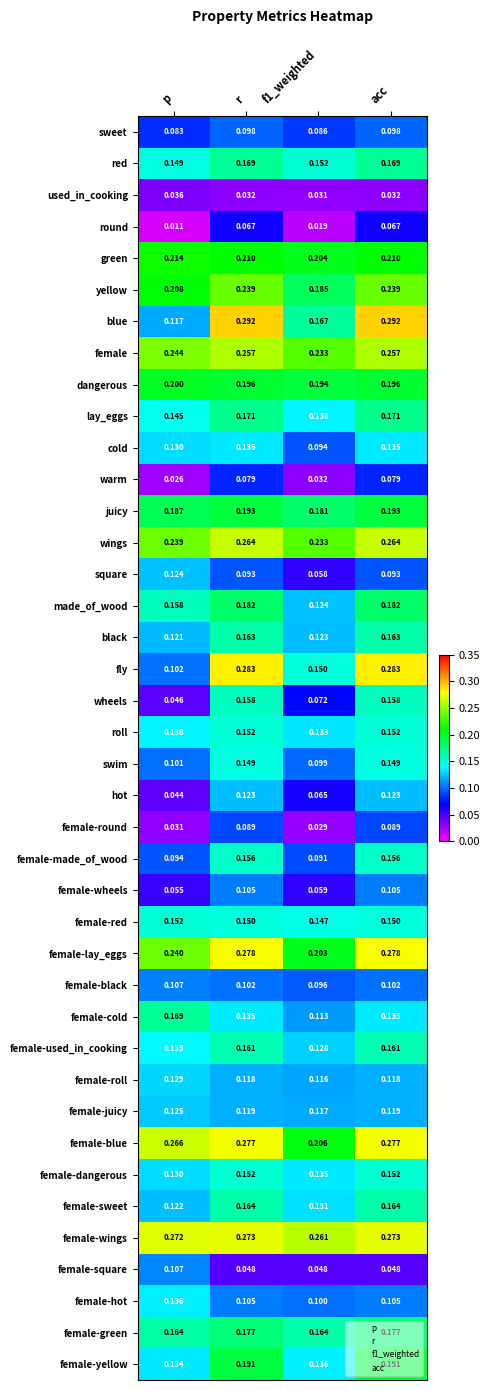

At which label is female-dangerous closest to 0?

p